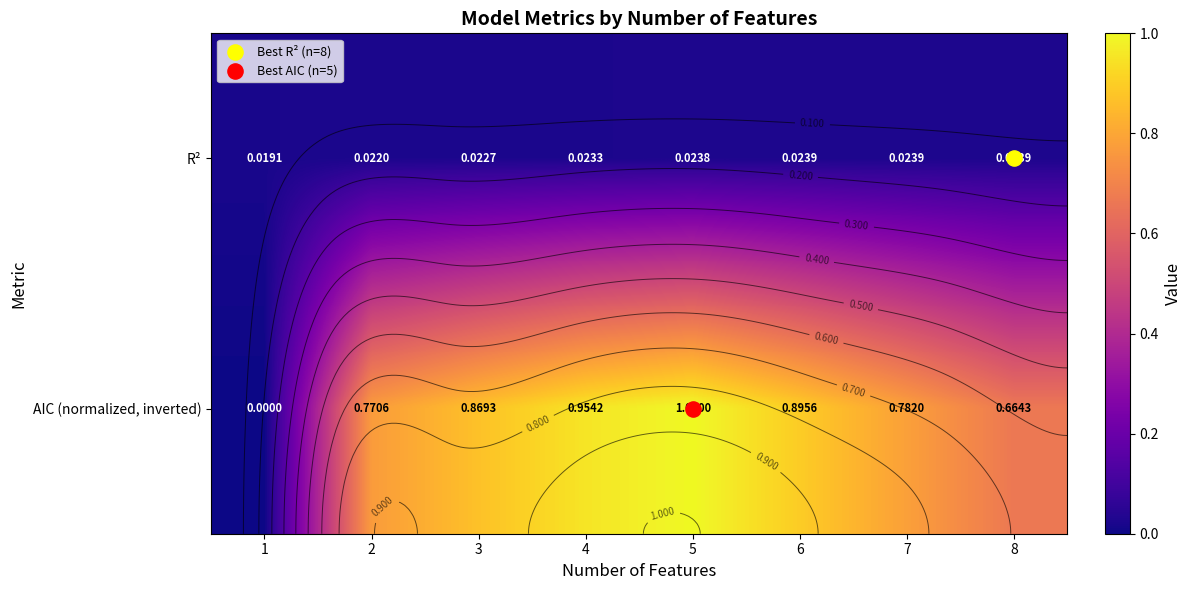

At how many categories does at least one series exceed 0?

8